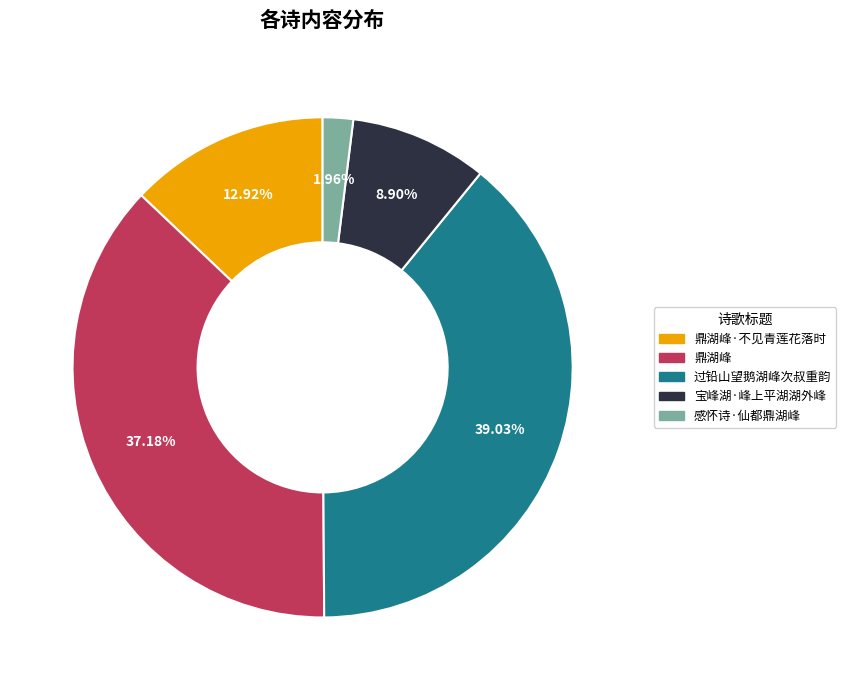

Is there any slice that represents more than half of the pie?

No